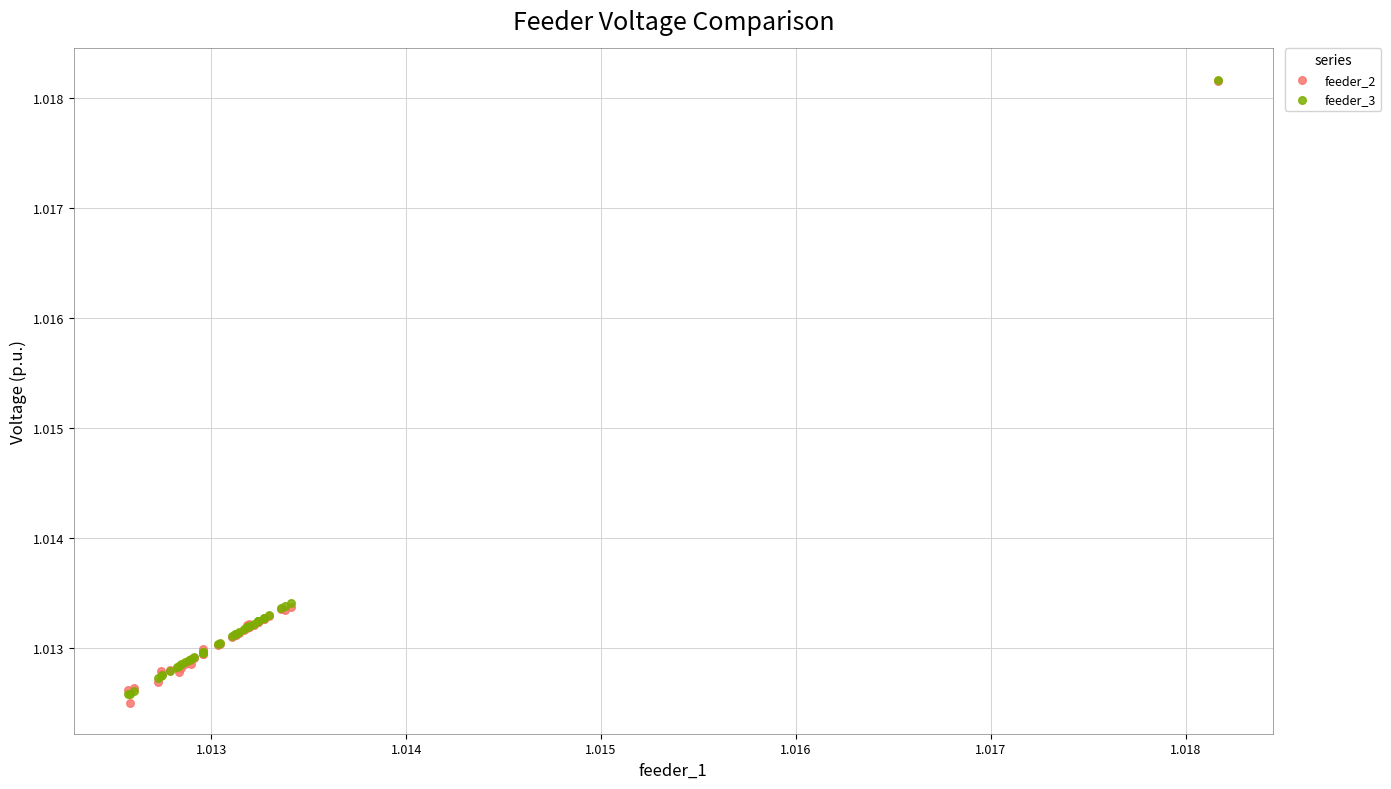

What are all the series names shown in the legend?

feeder_2, feeder_3